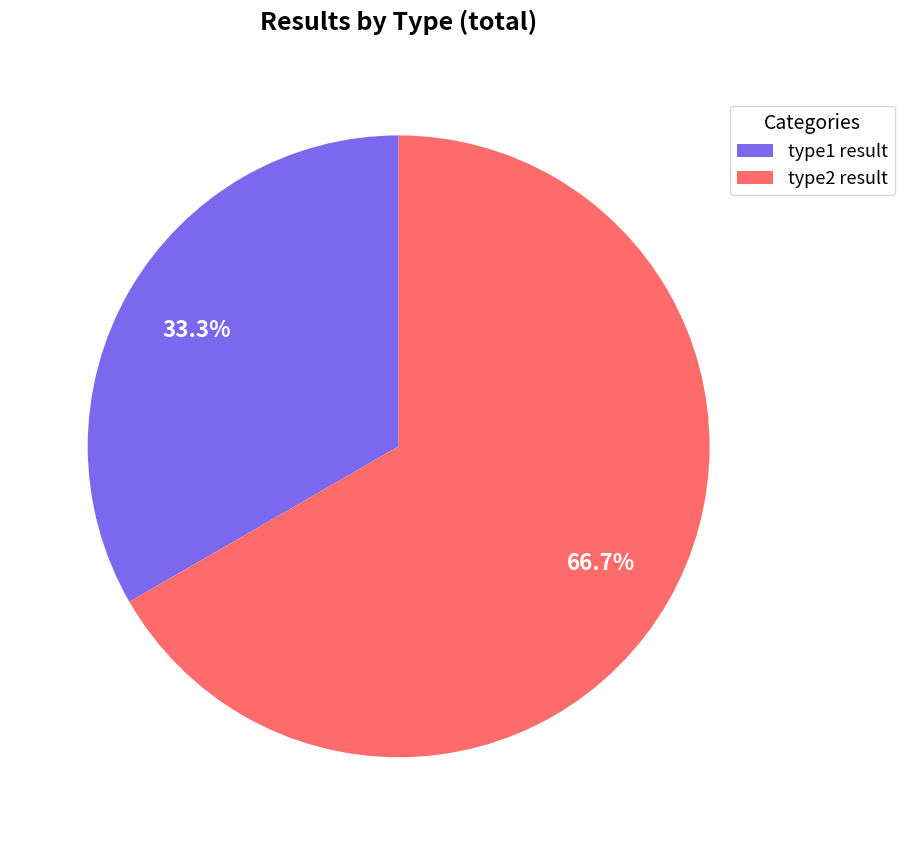

What portion of the pie excludes type2 result?

33.3%